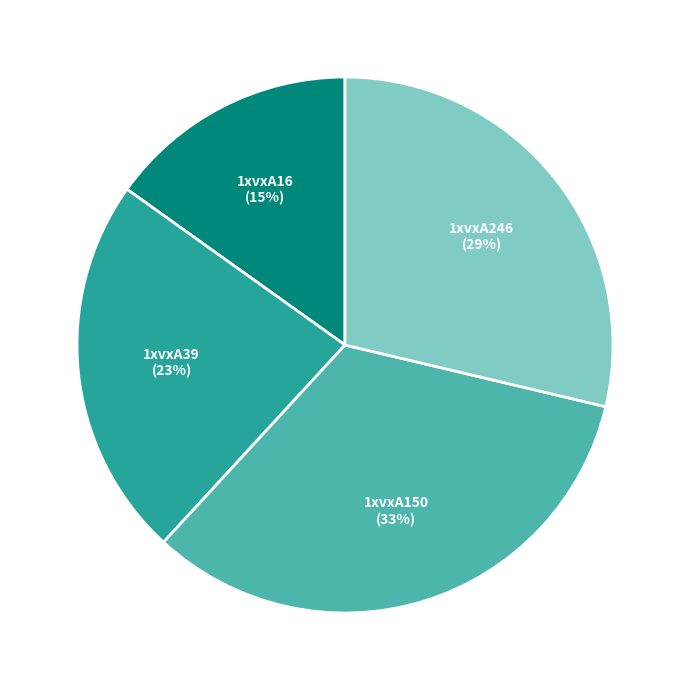

To the nearest percent, what portion does 1xvxA16 represent?

15%